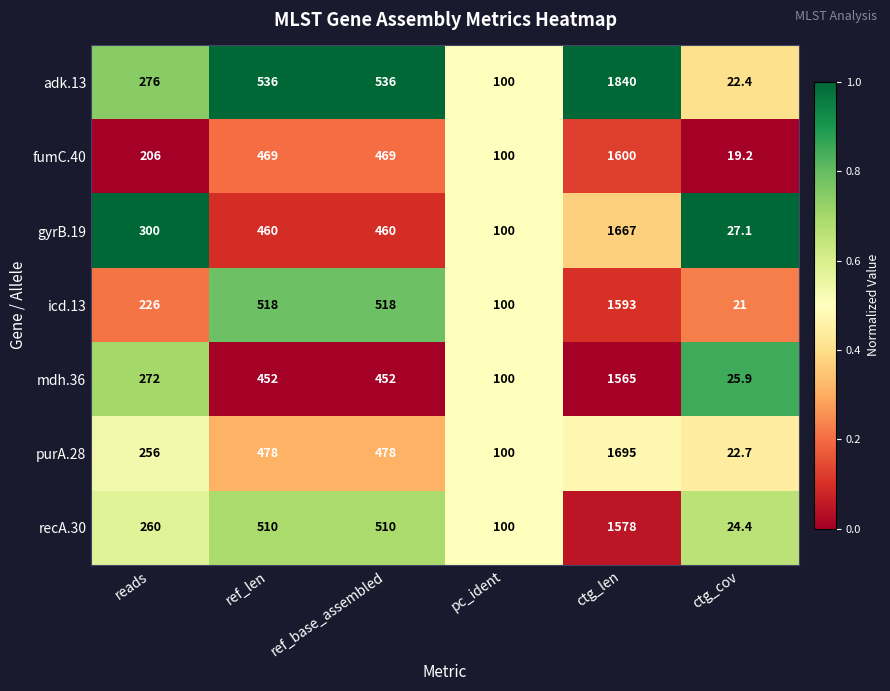

Is it true that mdh.36 equals 272.0 at reads?

True